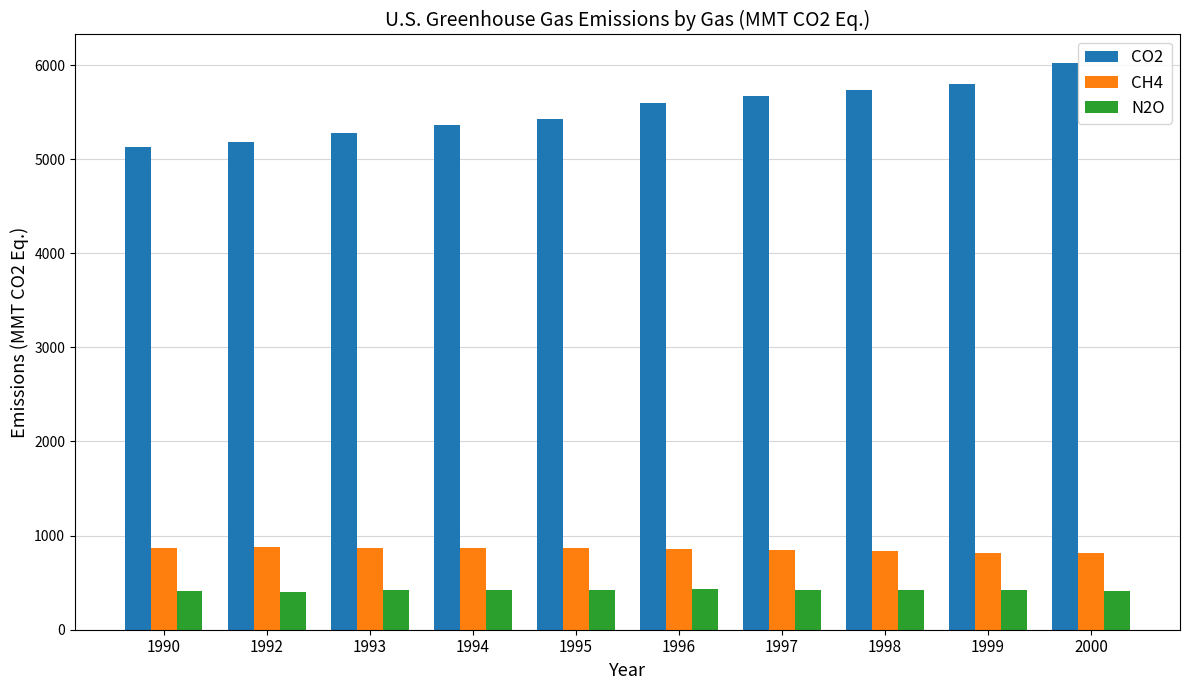

At which category is the sum across all series the highest?

2000